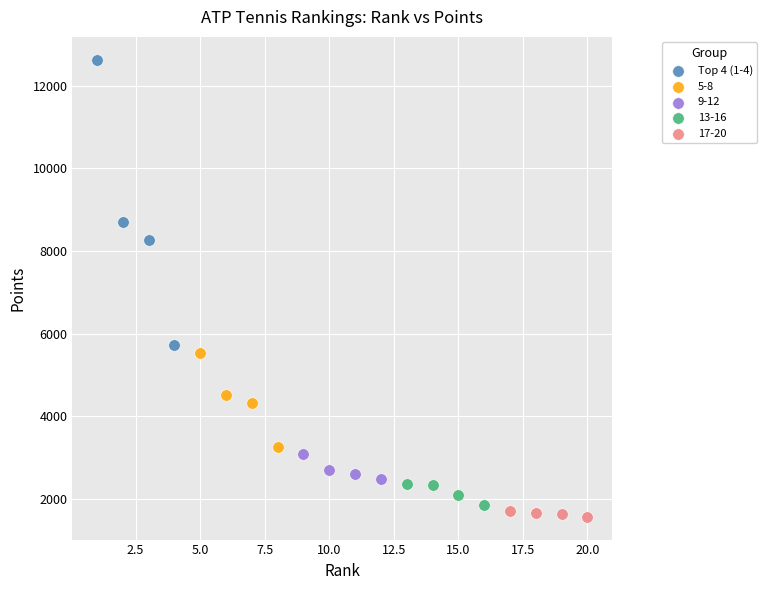

Which series contains the highest Y value?

Top 4 (1-4)